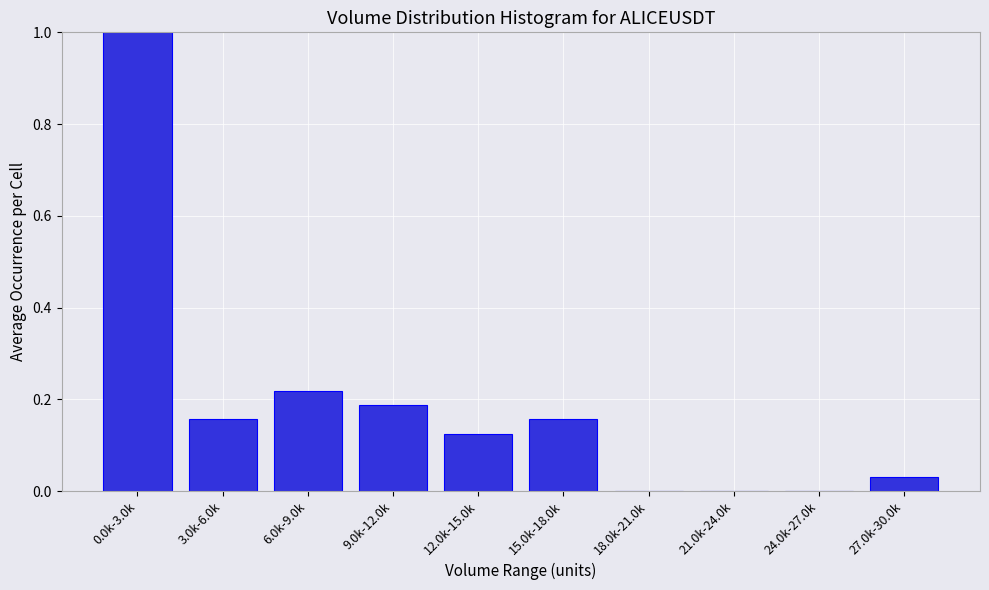

What is the sum of the values at 0.0k-3.0k and 12.0k-15.0k?

1.1